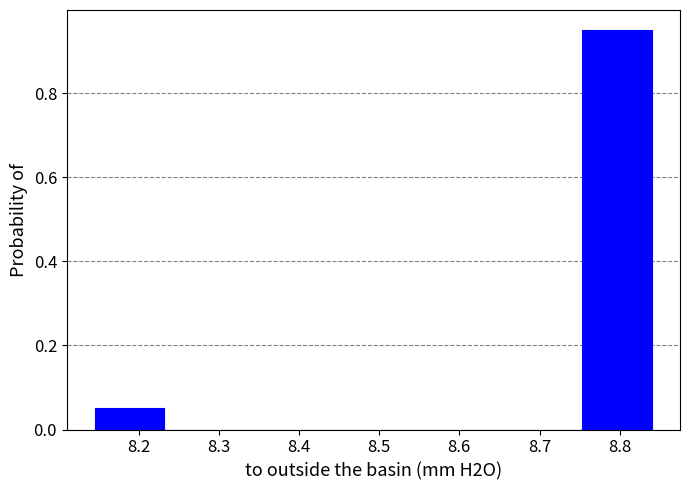

Which range on the x-axis has the tallest bar?

8.75 to 8.84